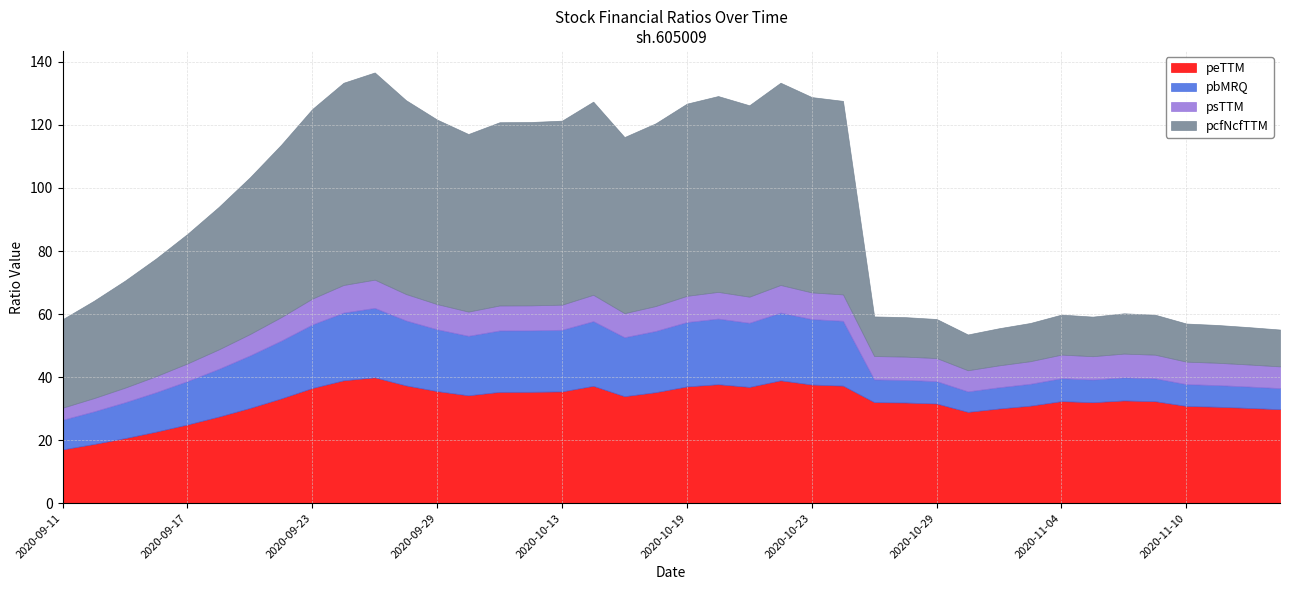

Does the chart have visible grid lines?

Yes